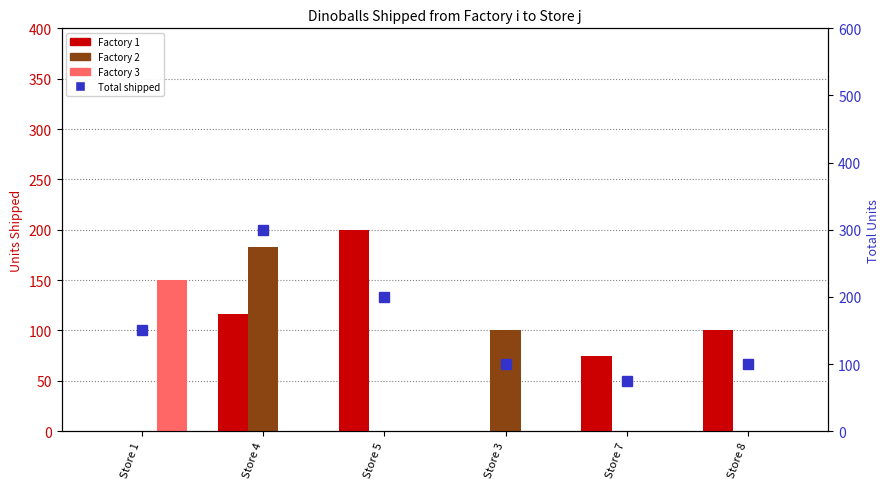

What position from the left is Store 4?

2